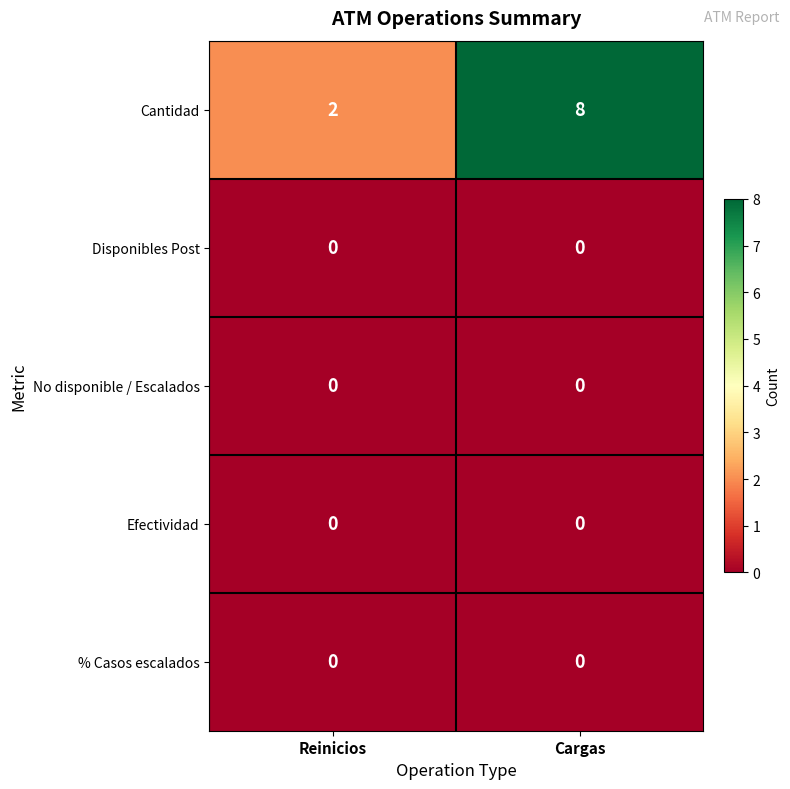

What is the approximate value of Cantidad at Cargas?

8